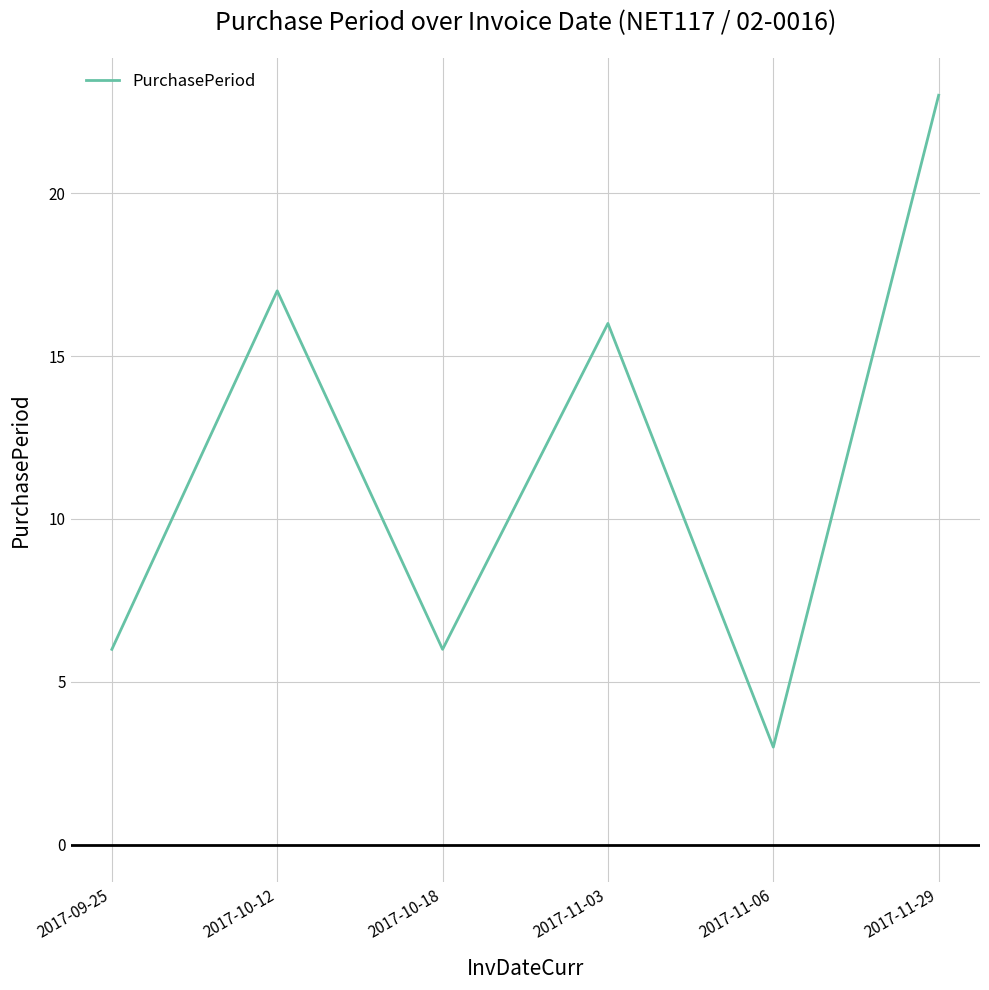

What is the change in value from 2017-10-18 to 2017-11-29?

+17